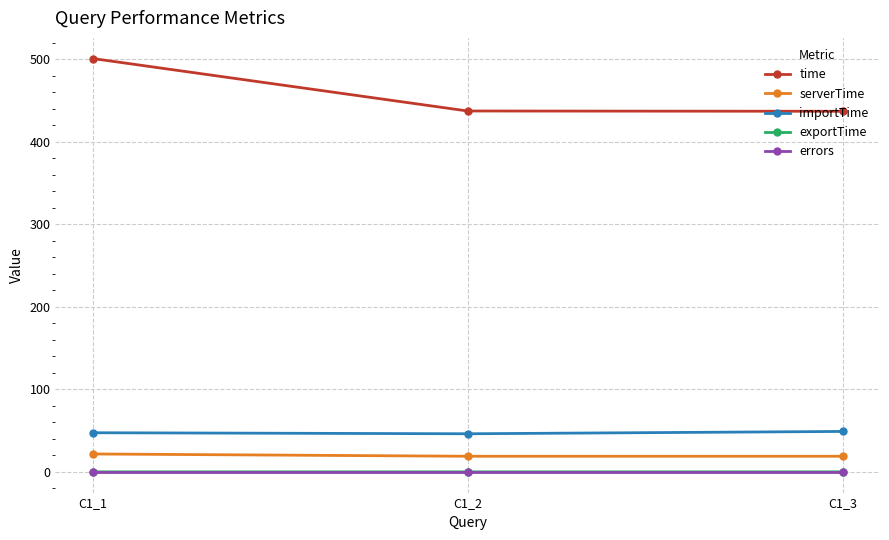

What is the value of the serverTime point at the 3rd from the left?

19.0